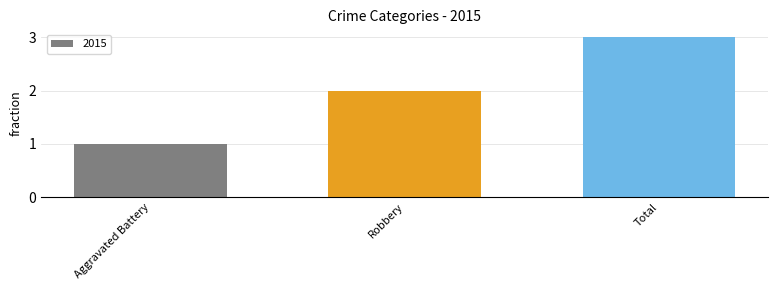

Which label corresponds to the largest value in the chart?

Total